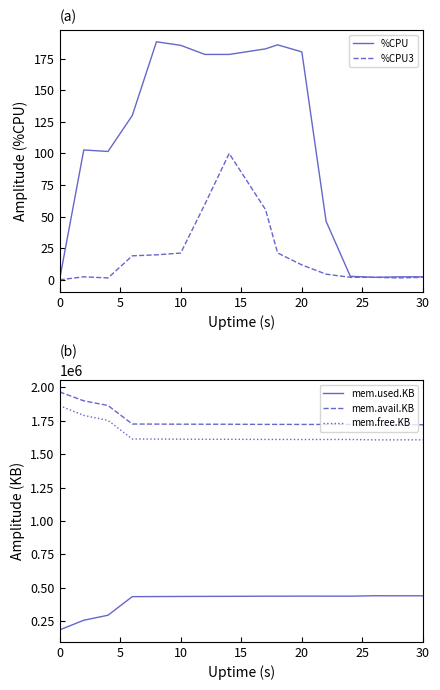

The value of mem.free.KB at 0 is 1863660.0. True or false?

True